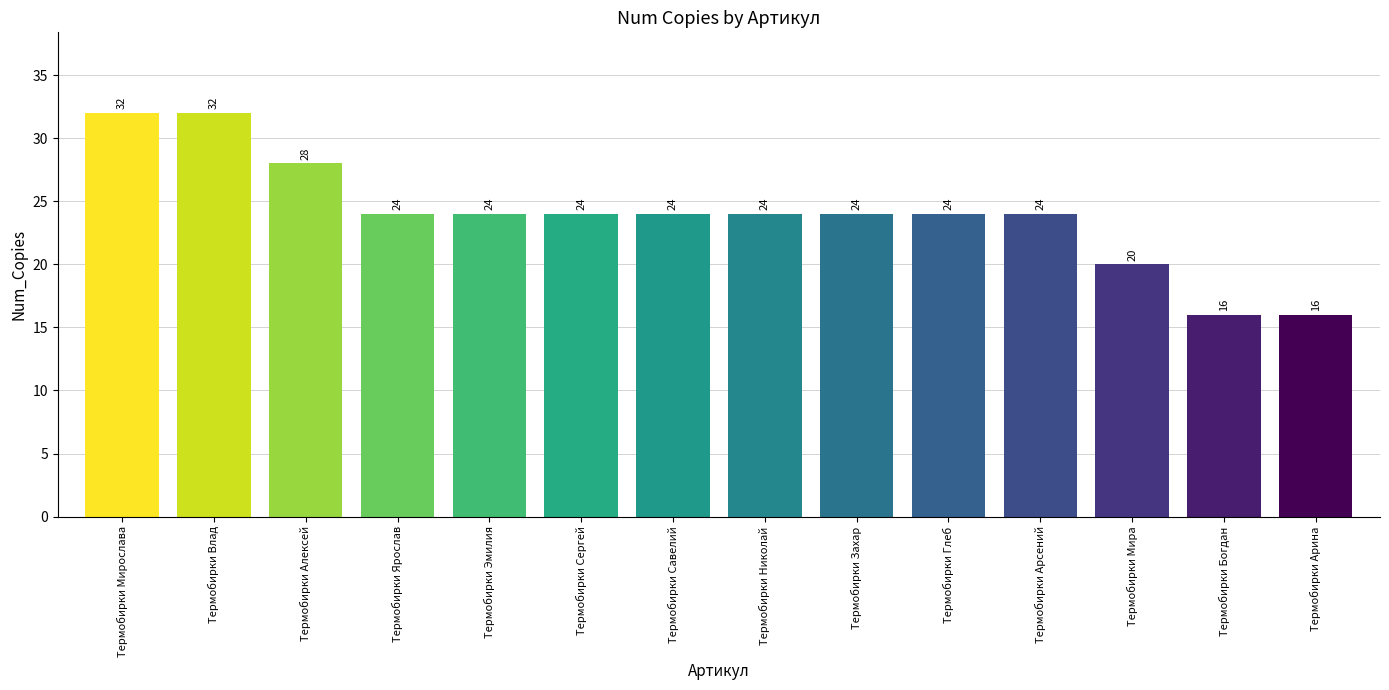

What is the label of the 5th bar from the left?

Термобирки Эмилия